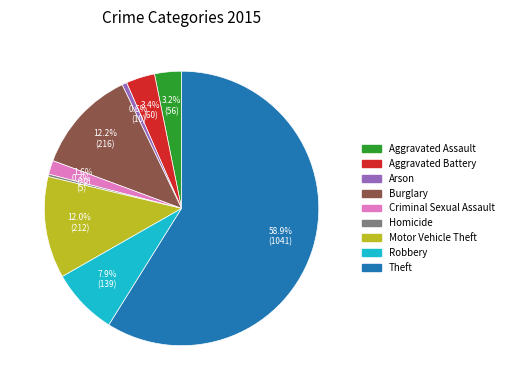

Which has a higher value, Criminal Sexual Assault or Aggravated Battery?

Aggravated Battery